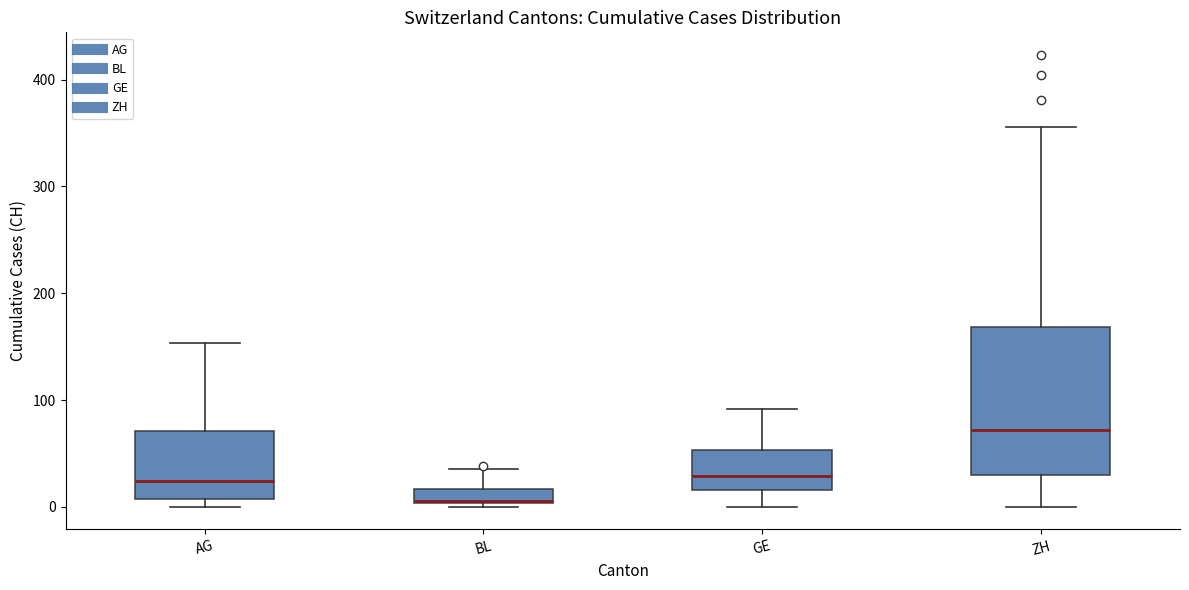

Where does the lower whisker of the box for GE end on the y-axis? The values are not printed on the chart, so give them approximately, as read against the axis.

0